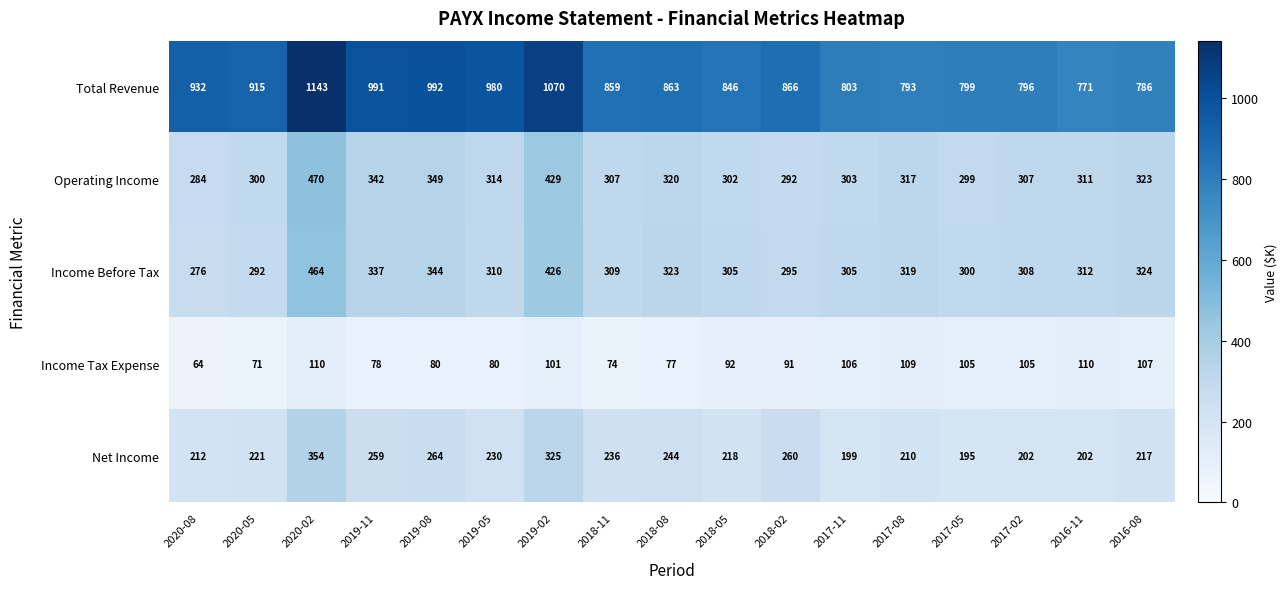

The value of Operating Income at 2019-08 is 349. True or false?

True